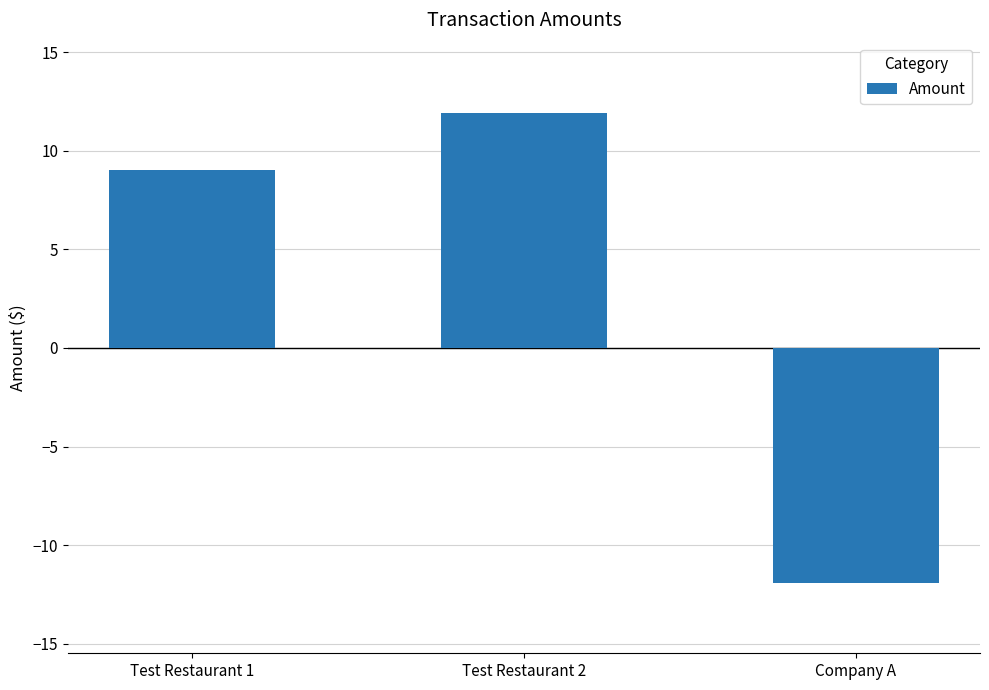

Which label corresponds to the smallest value in the chart?

Company A